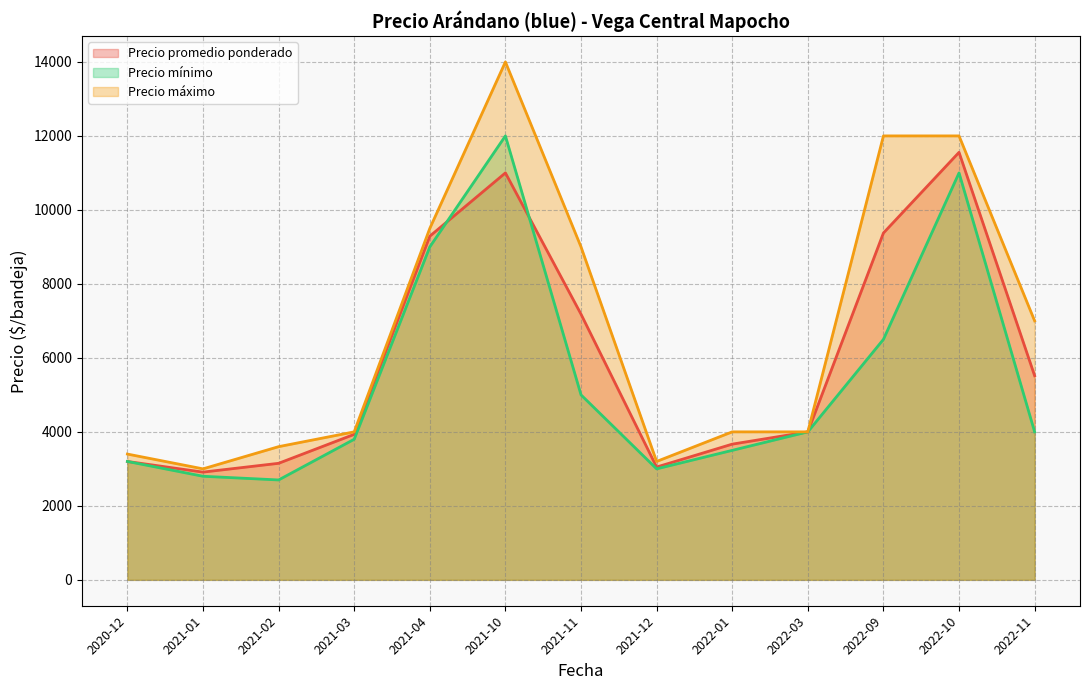

Reading right to left, list all the values displayed in this chart.

Precio promedio ponderado: 5517	11556	9375	4000	3668	3049	7181	11000	9289	3933	3150	2912	3200
Precio mínimo: 4000	11000	6500	4000	3500	3000	5000	12000	9000	3800	2700	2800	3200
Precio máximo: 7000	12000	12000	4000	4000	3200	9000	14000	9500	4000	3600	3000	3400